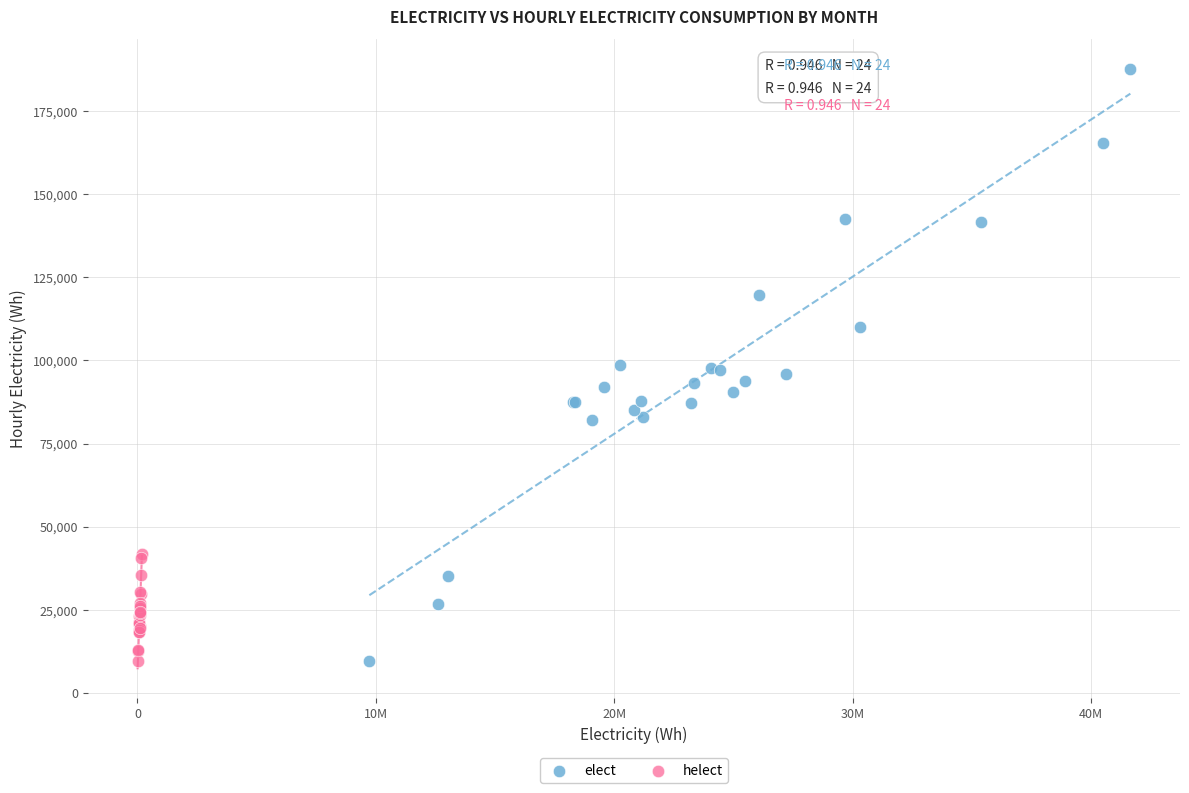

Which series contains the highest Y value?

elect